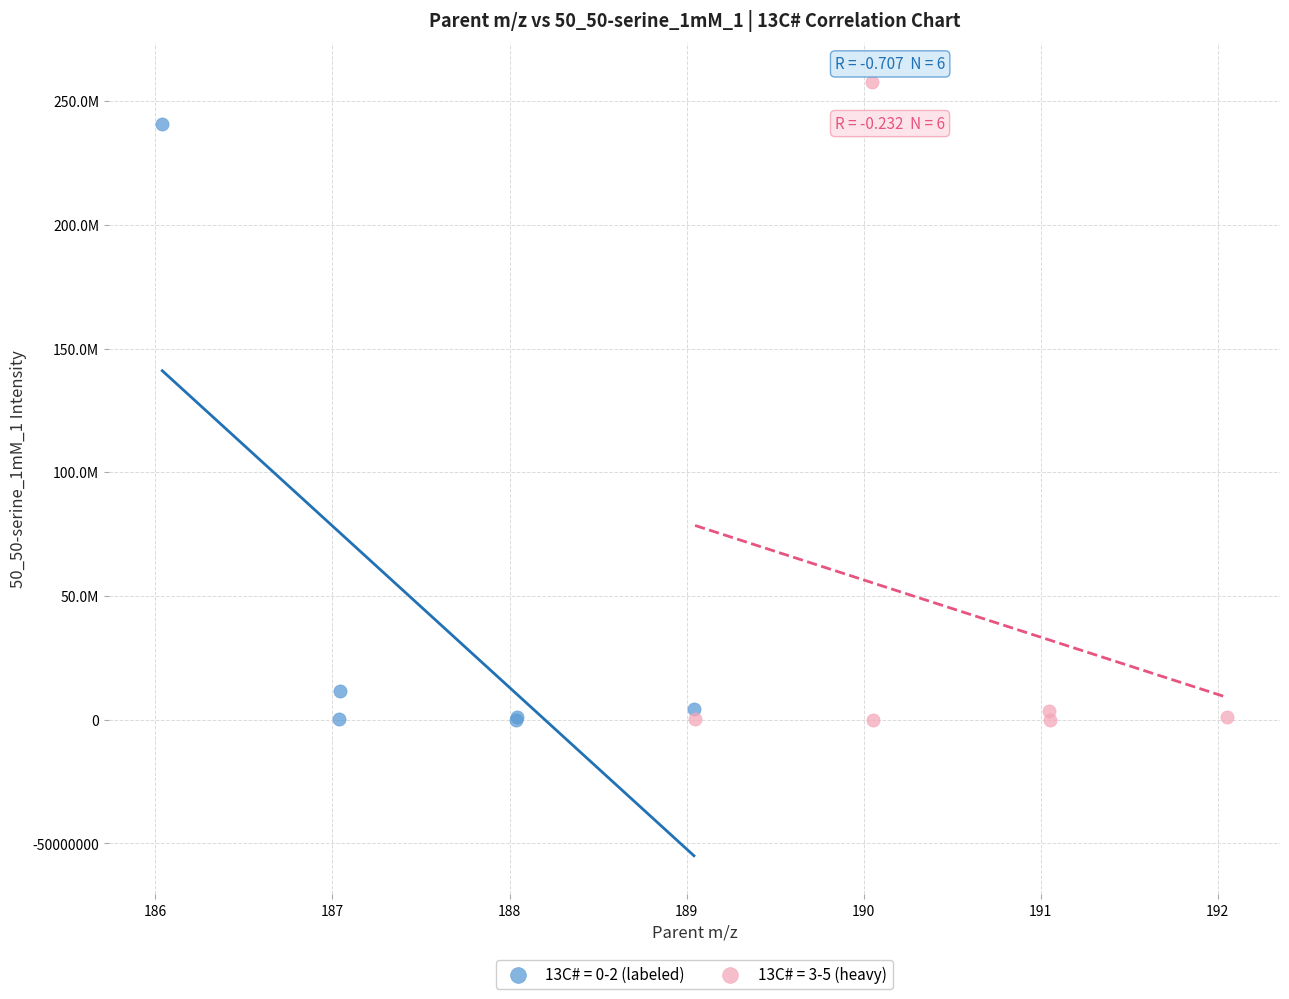

What are all the series names shown in the legend?

13C# = 0-2 (labeled), 13C# = 3-5 (heavy)